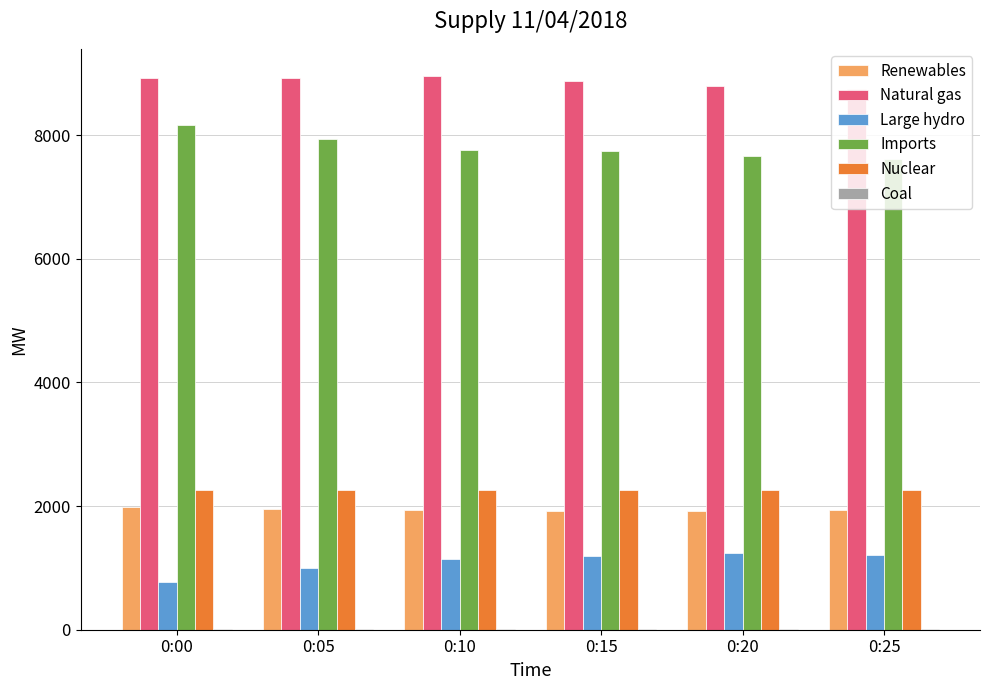

What is the highest value of the Nuclear series?

2257